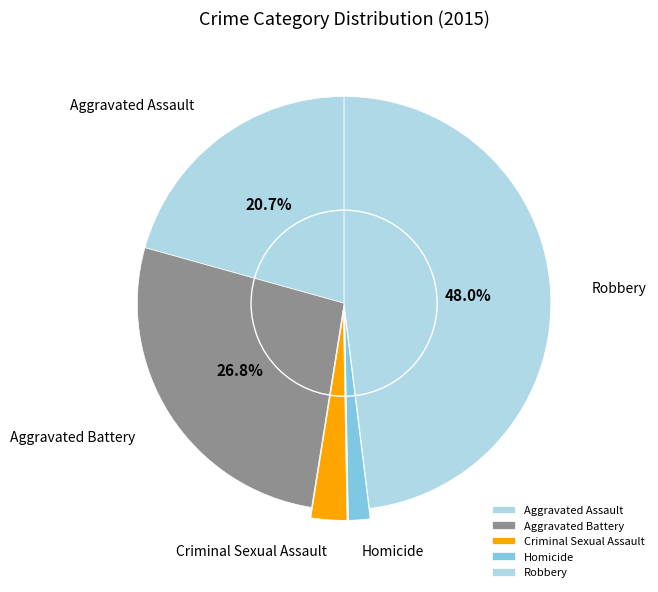

What is the largest slice in the pie chart?

Robbery